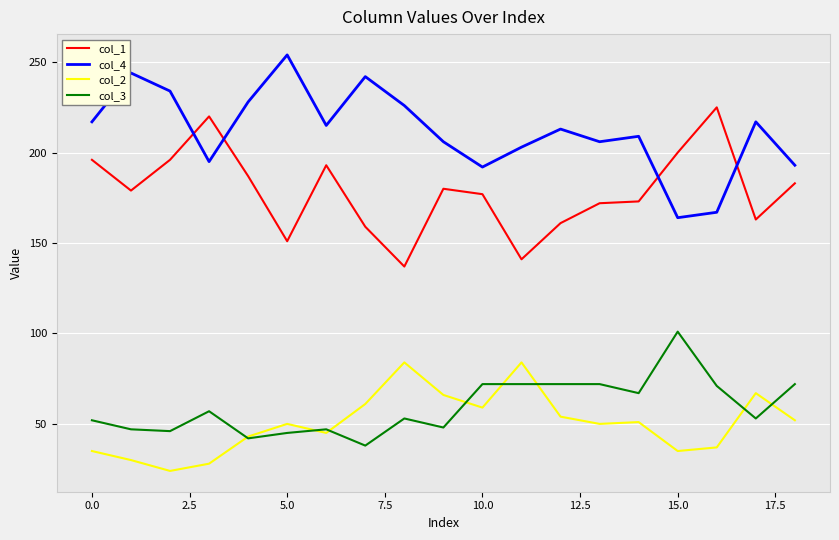

Which series has the largest total across all categories?

col_4